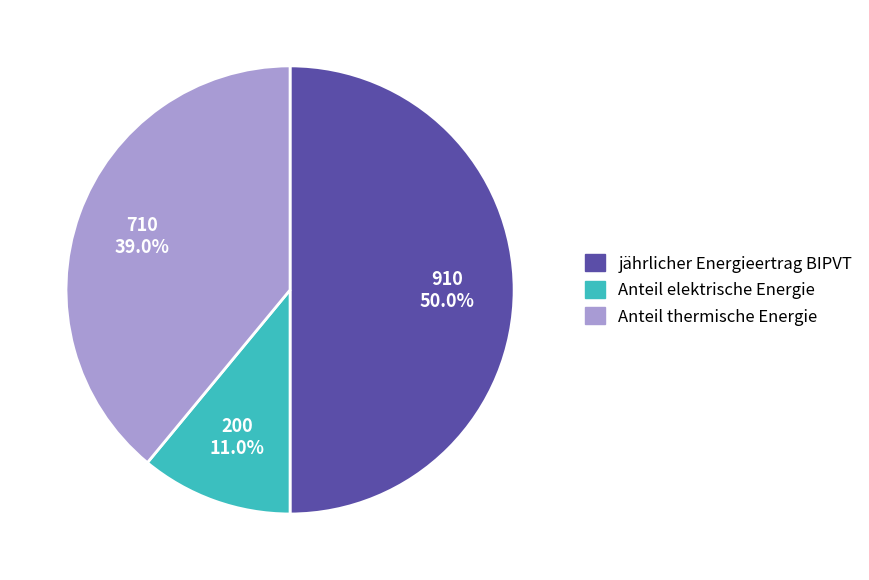

Which slice is the smallest?

Anteil elektrische Energie